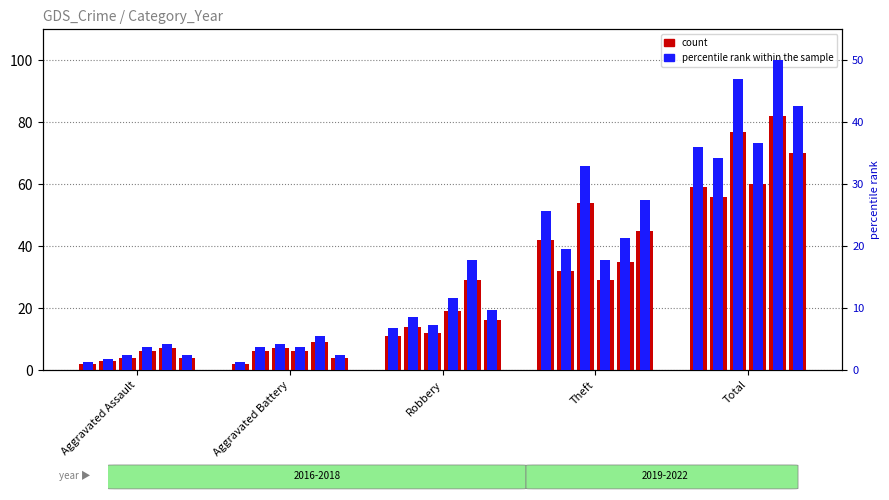

Where does the 2019 series first go above 12?

Theft